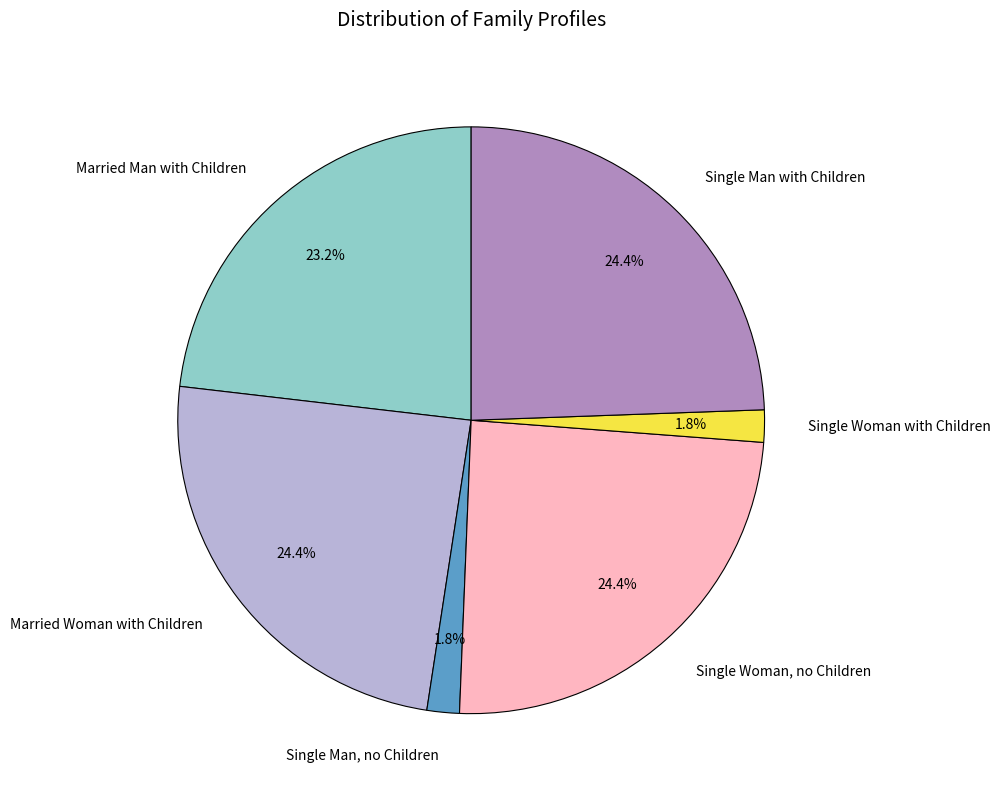

How much of the chart is everything except Single Woman with Children?

98.2%